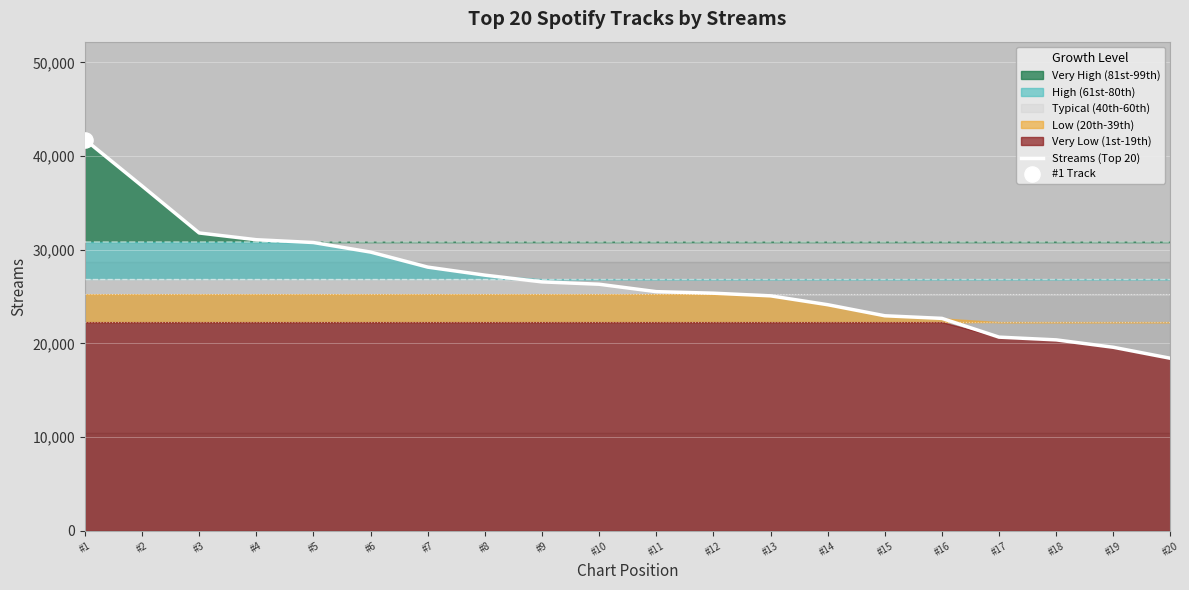

What is the ratio of the value at #15 to the value at #14?

1.0